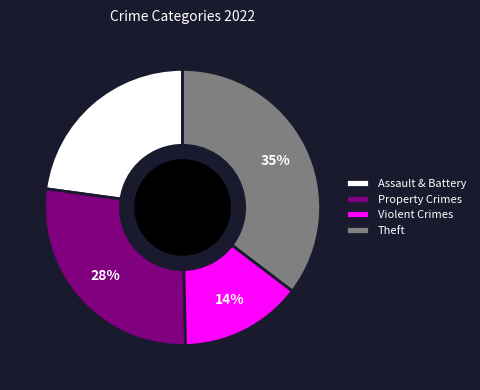

To the nearest percent, what is the average slice percentage?

25%